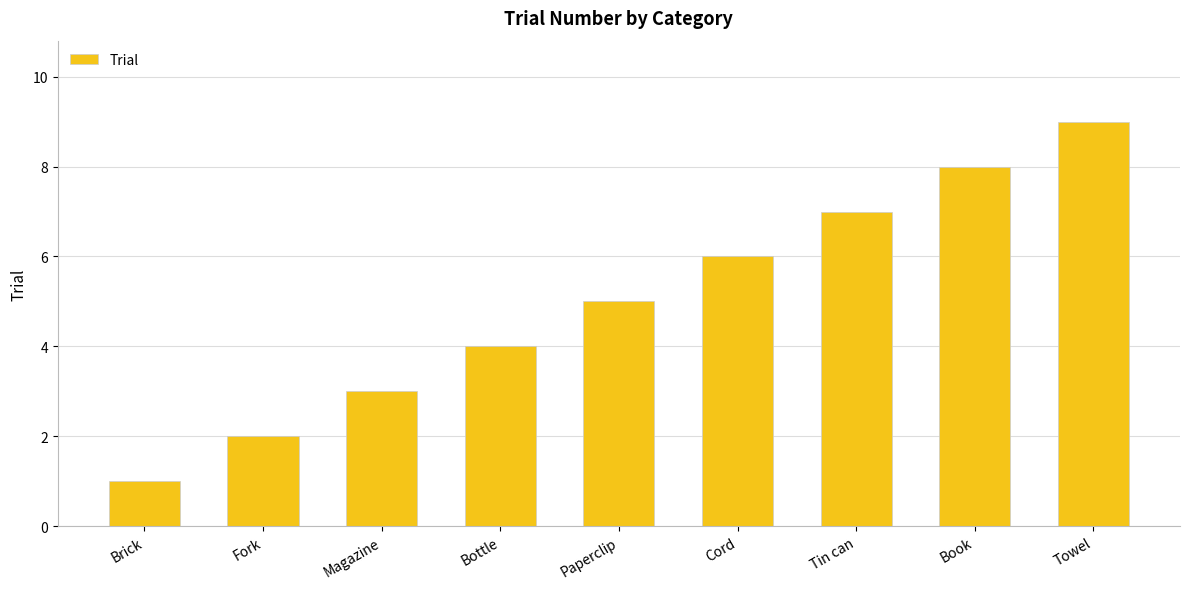

At which label is the value closest to 5?

Paperclip